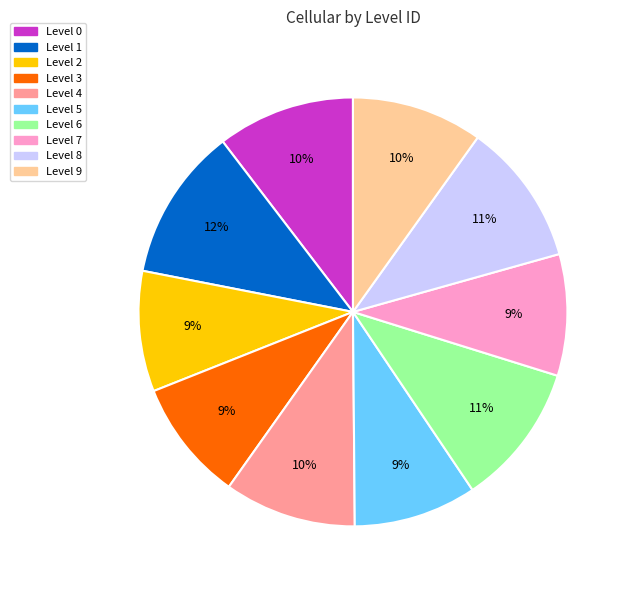

Which category has the biggest portion of the pie?

Level 1